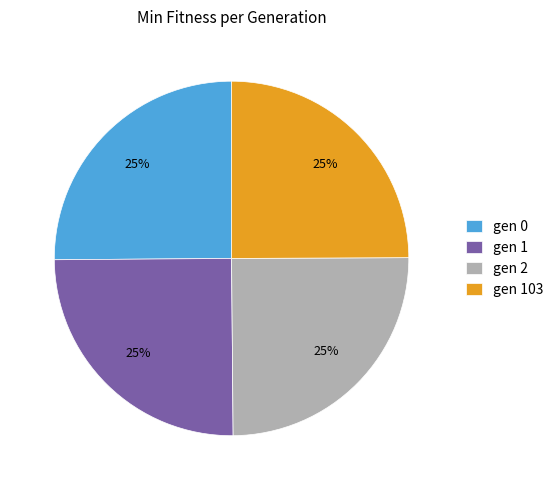

What percentage is the gen 103 slice, to the nearest percent?

25%